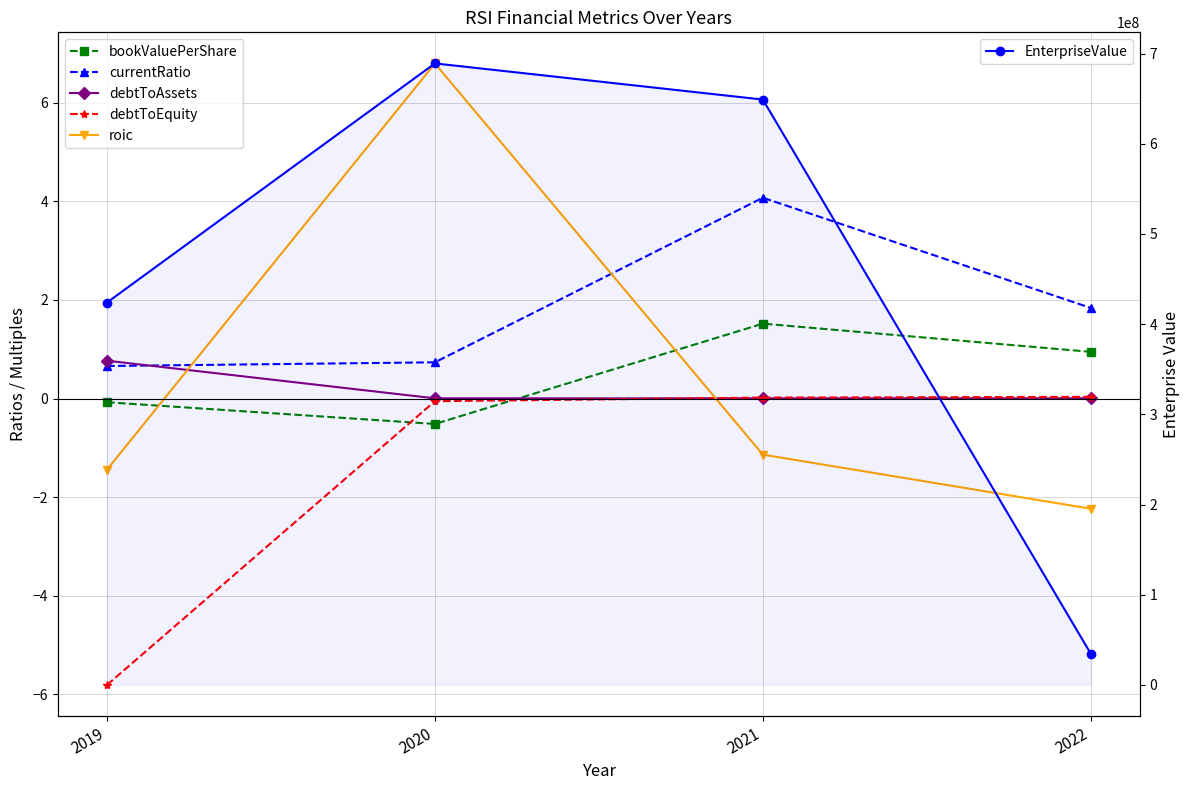

What is the approximate value of bookValuePerShare at 2020?

-0.5